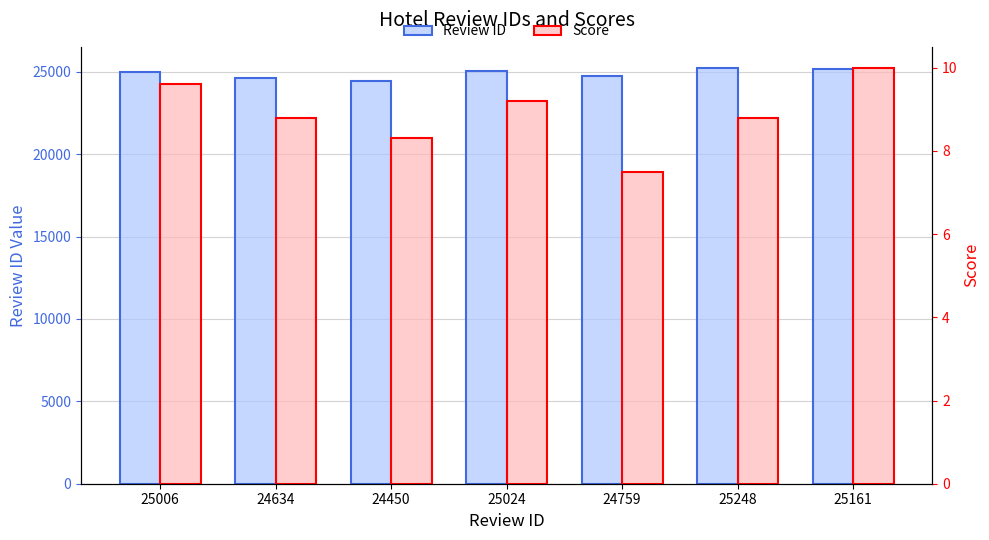

The Review ID series shows 41127.3 at 25006. True or false?

False